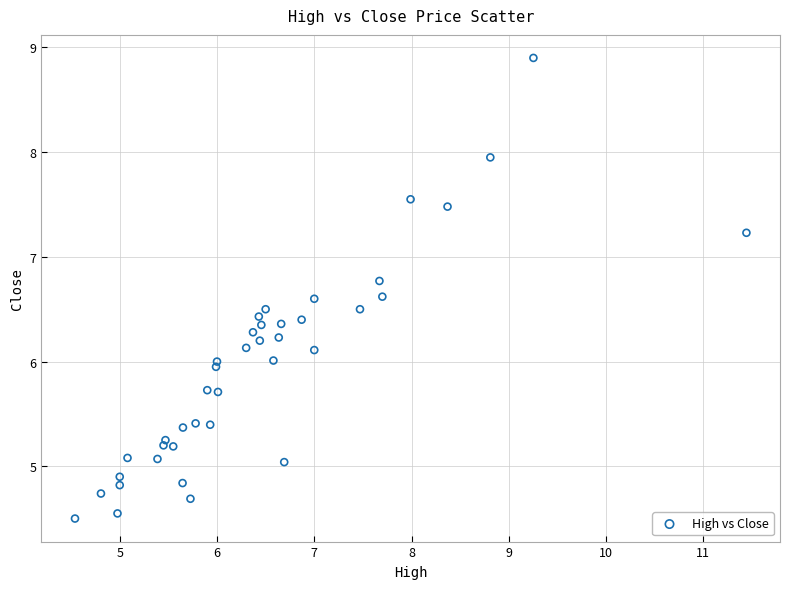

What is the range of Y values (max minus min)?

4.4